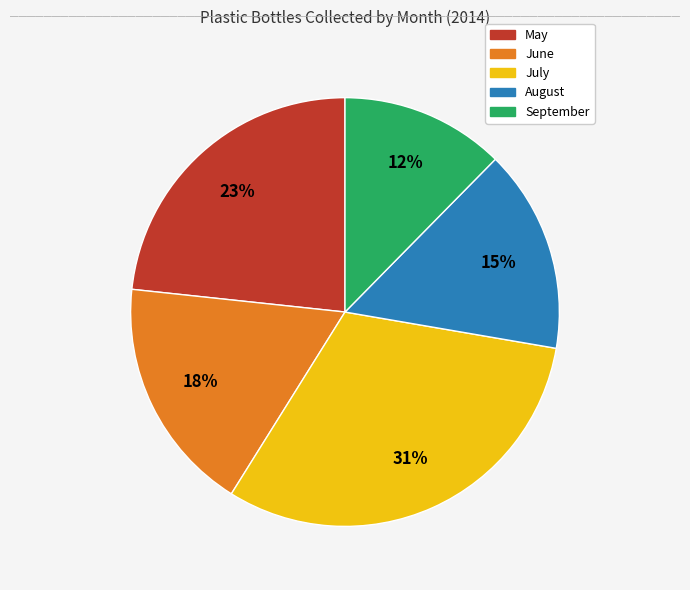

To the nearest percent, what is the average slice percentage?

20%